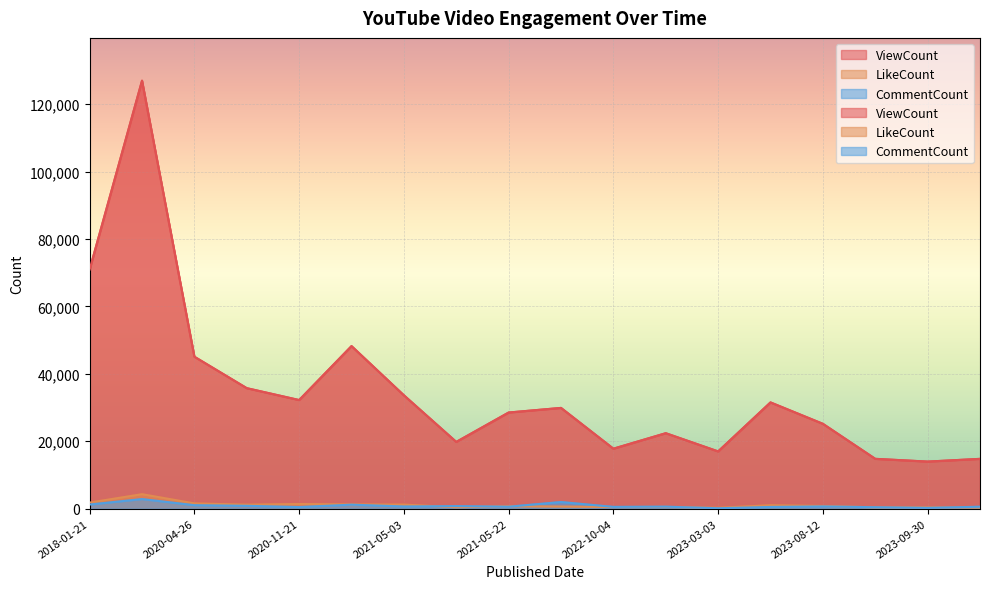

What position from the right is 2023-09-30?

2